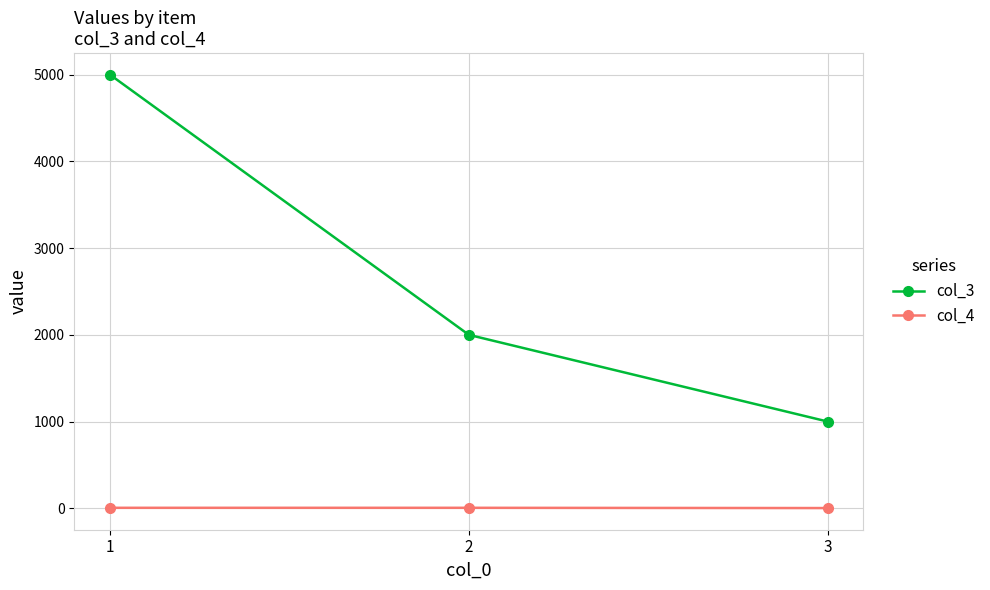

How many lines are shown in the chart?

2